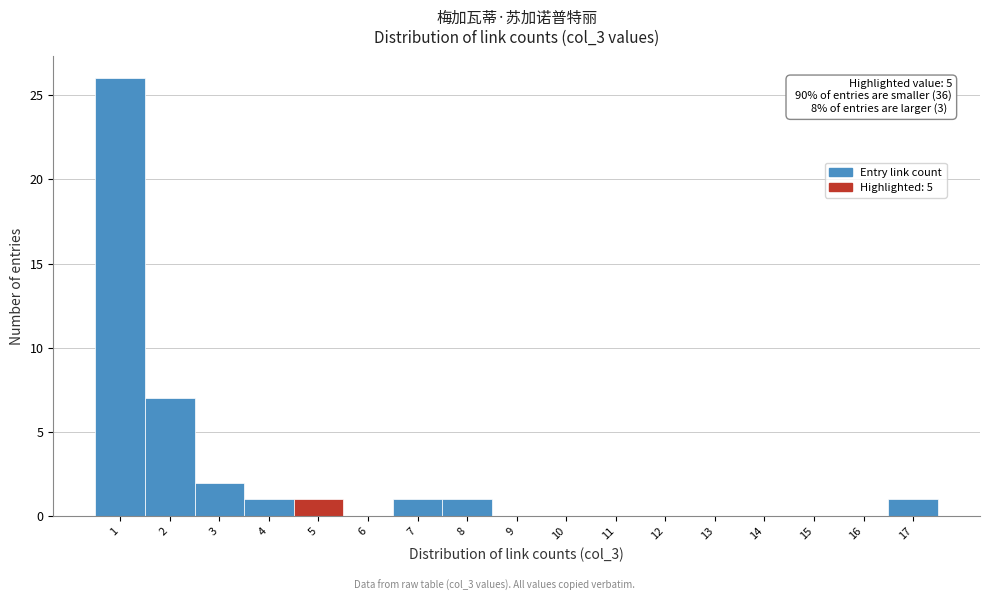

Over which range of the x-axis is the bar tallest?

0.5 to 1.5